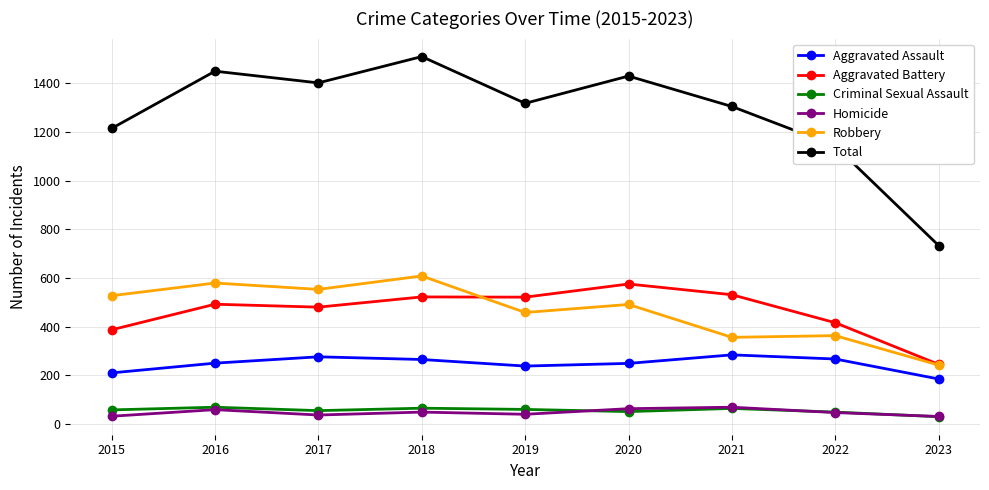

What is the minimum value for Robbery?

242